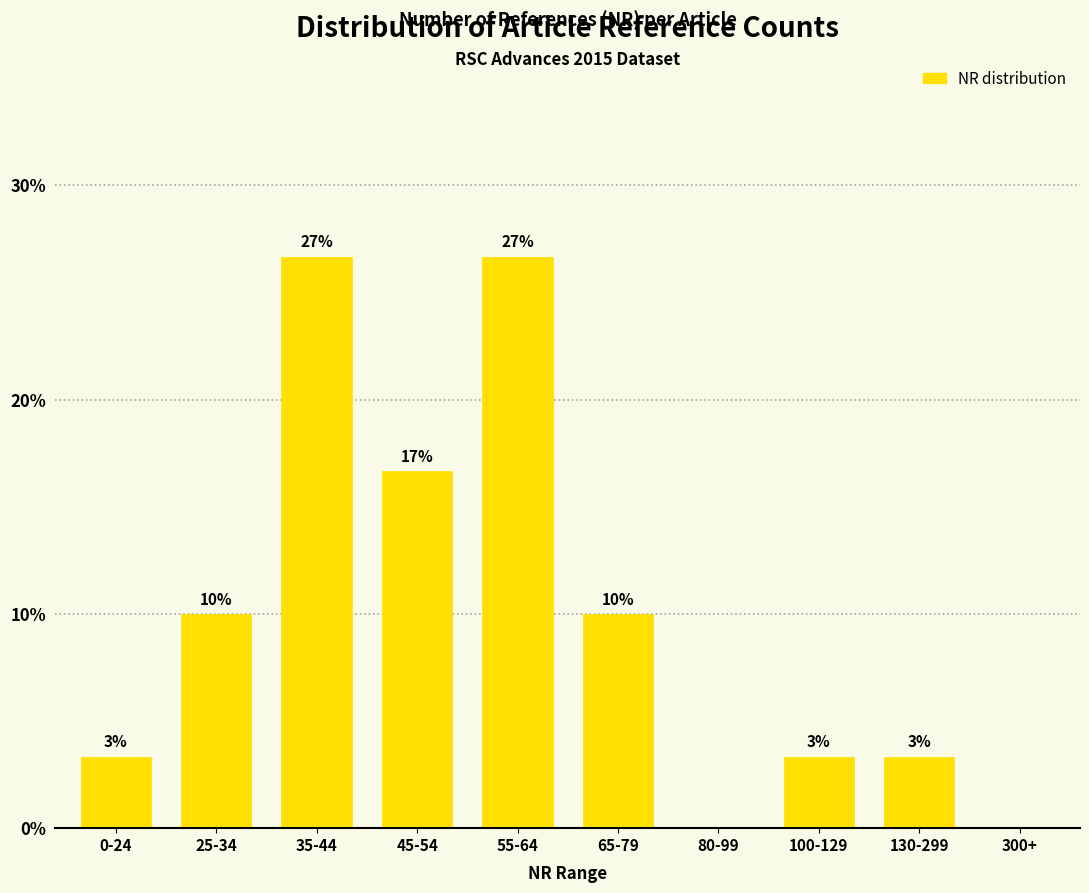

How many categories are shown in the chart?

10